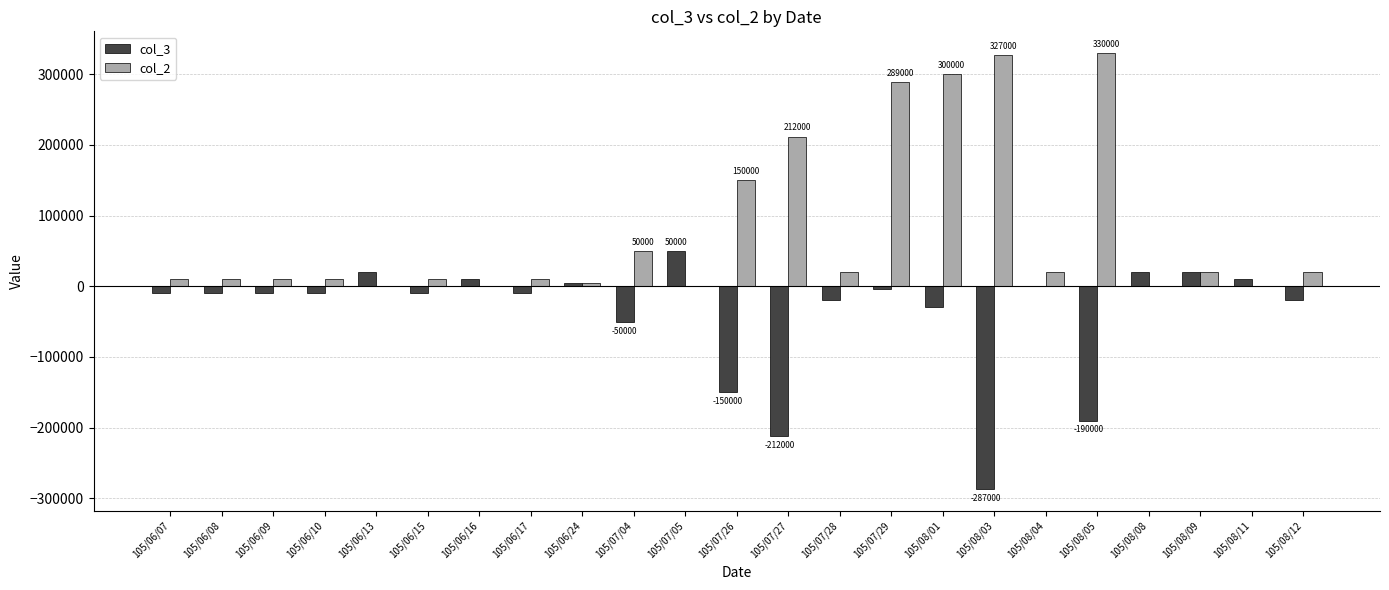

The value of col_2 at 105/08/03 is 84024. True or false?

False